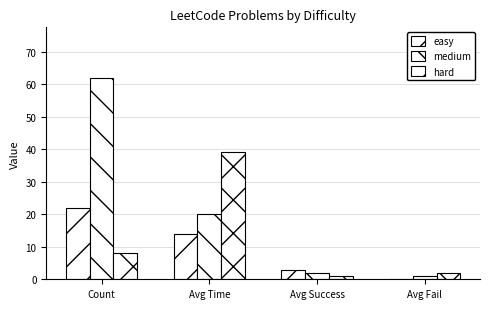

What is the highest value of the easy series?

22